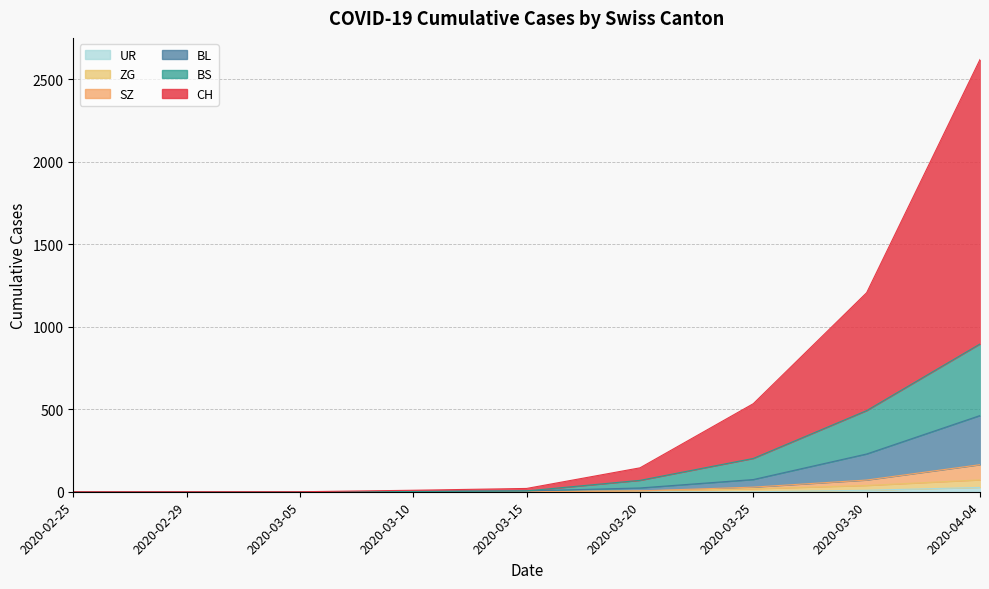

True or false: CH and BS cross at least once.

False